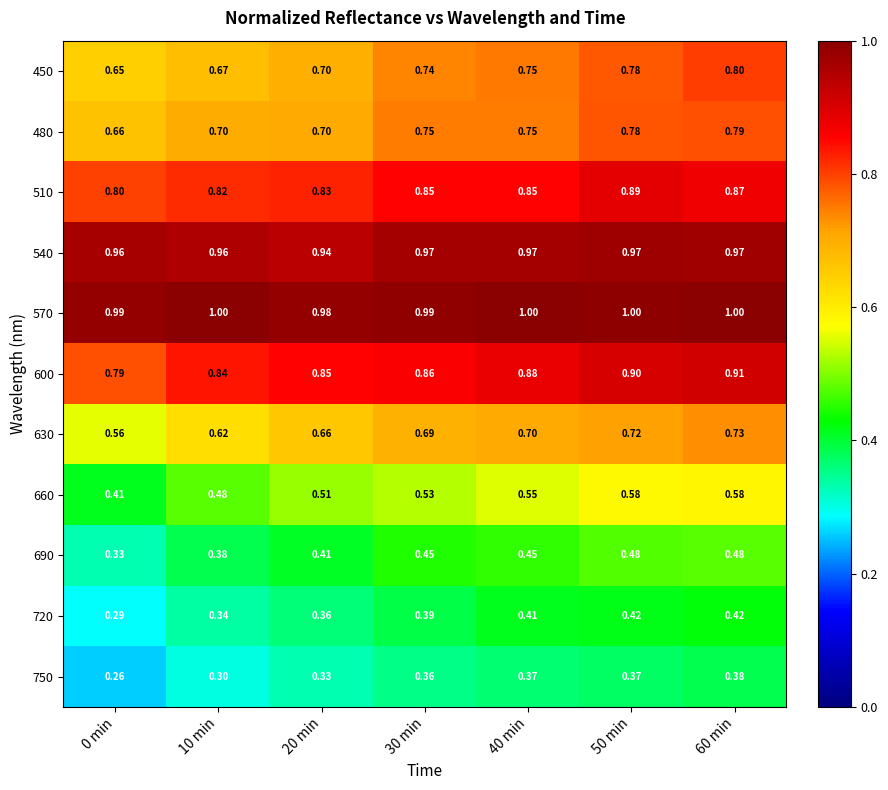

How many series are shown in this chart?

11